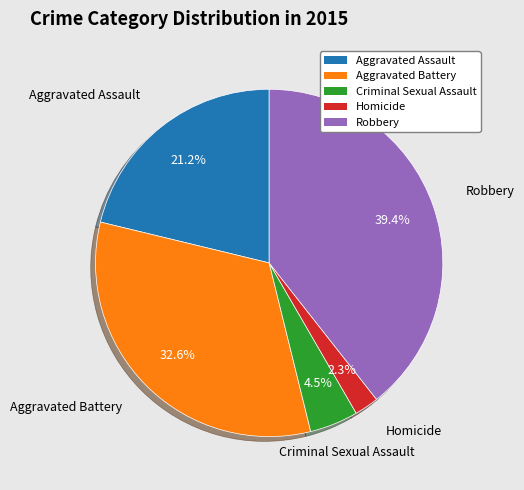

Between Criminal Sexual Assault and Robbery, which is larger?

Robbery